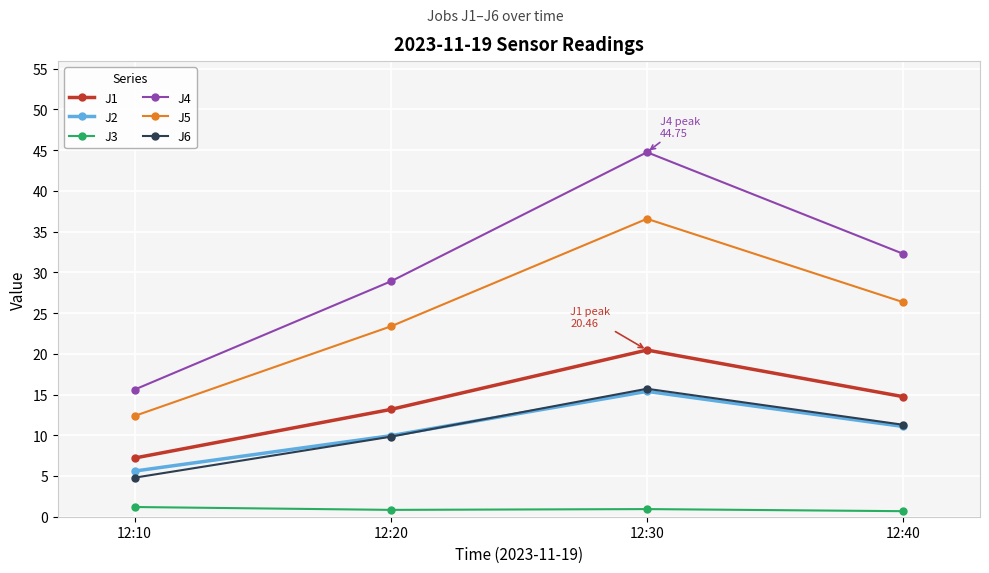

Which series changed the most between 12:20 and 12:30?

J4